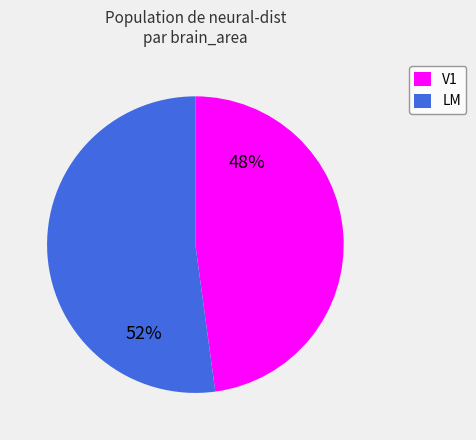

Between V1 and LM, which is larger?

LM